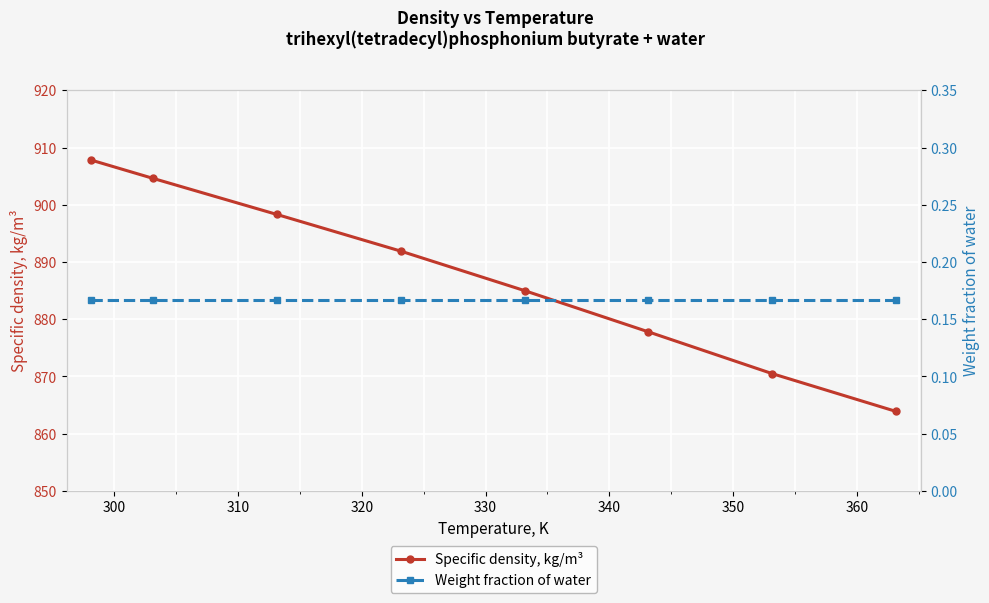

True or false: Specific density, kg/m³ has more than 2 interior local peaks.

False